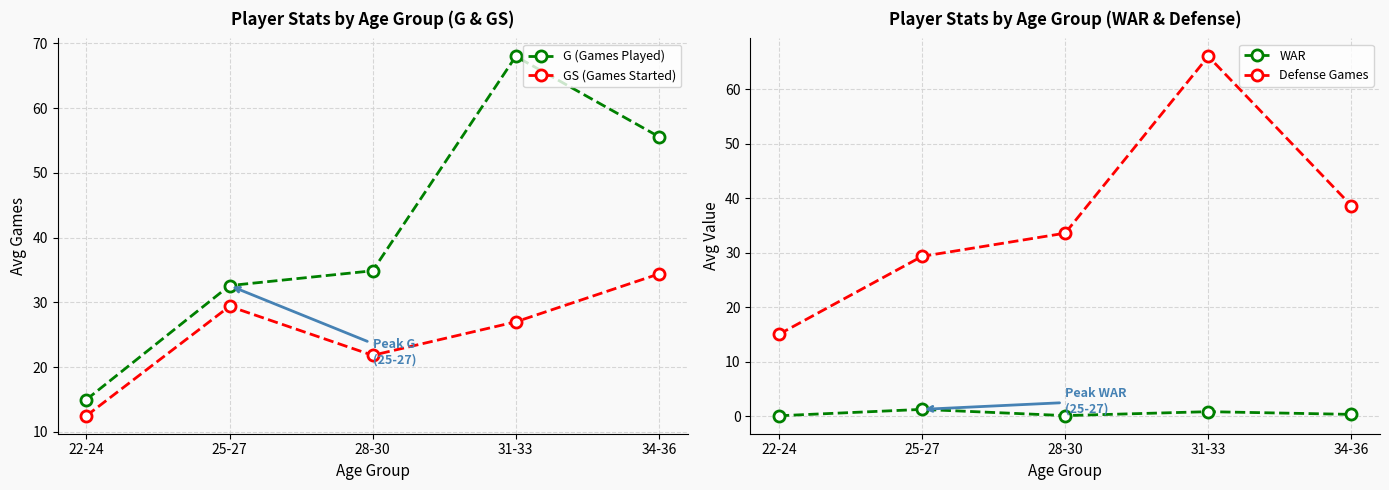

Which label corresponds to the smallest value in the chart?

22-24